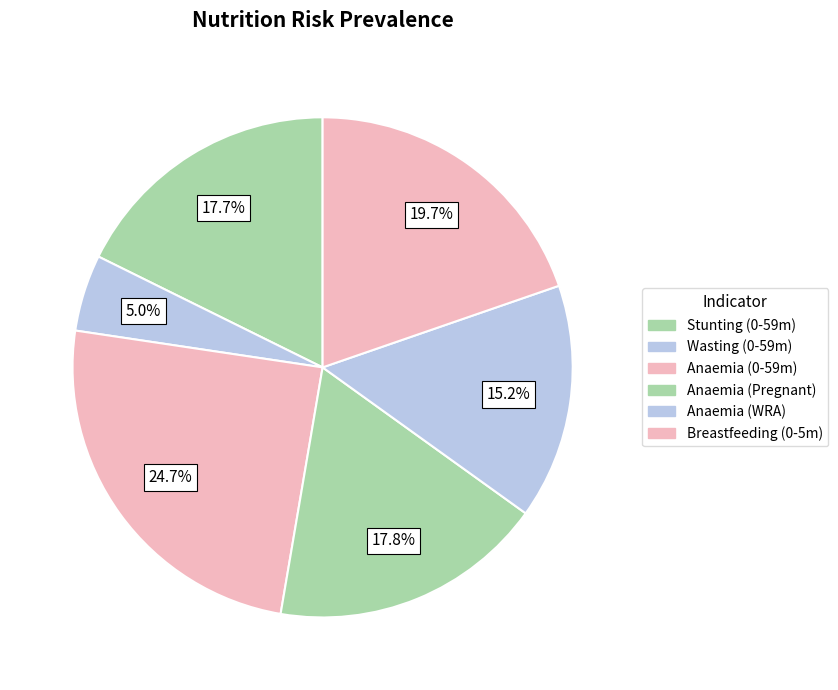

Which slice is the largest?

Anaemia (Children 0-59 months)